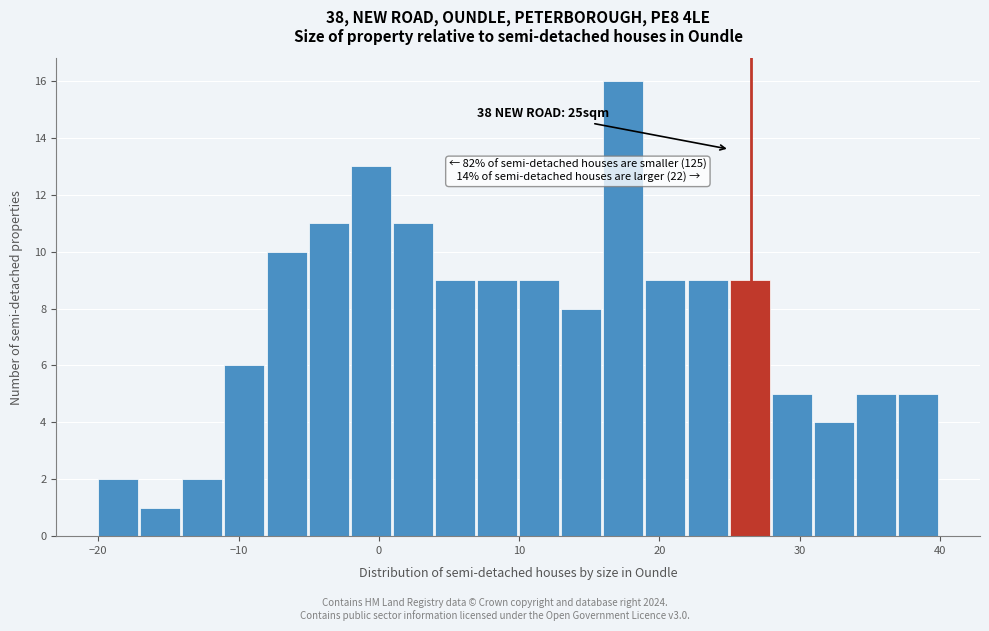

Read against the x-axis, roughly where is the centre of the tallest bar?

17